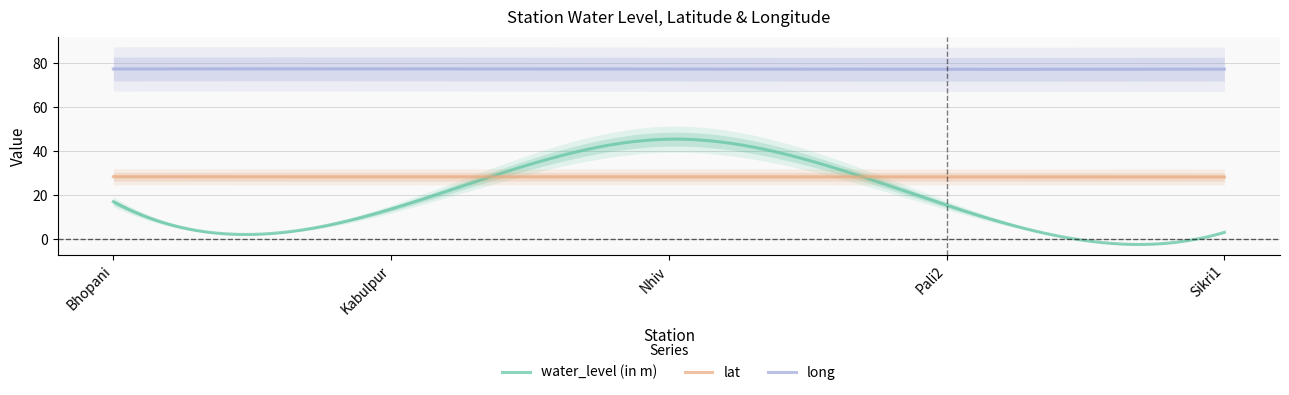

Count the number of categories in the chart.

5